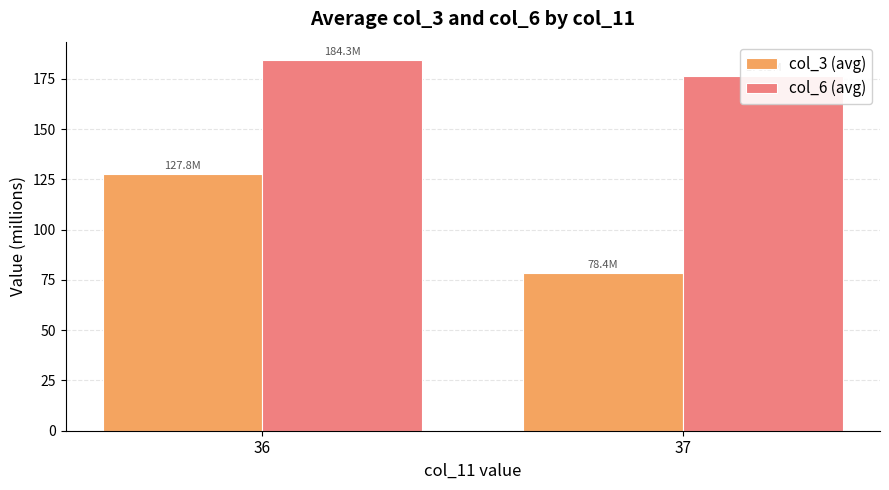

Which has a higher value, 37 or 36?

36